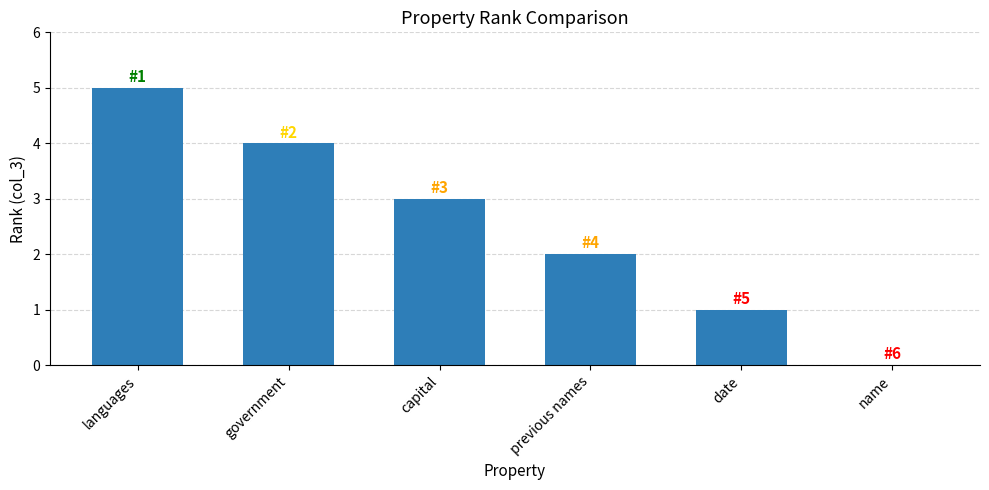

What is the sum of all values?

15